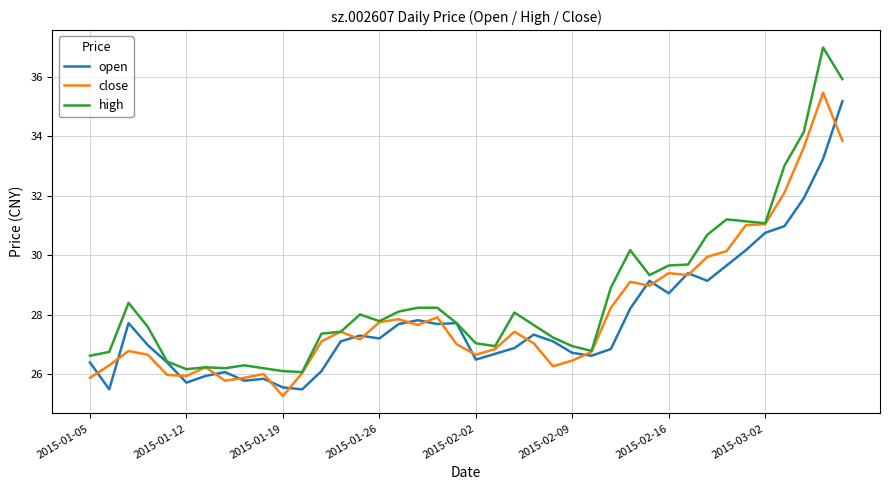

What is the smallest value displayed?

25.3